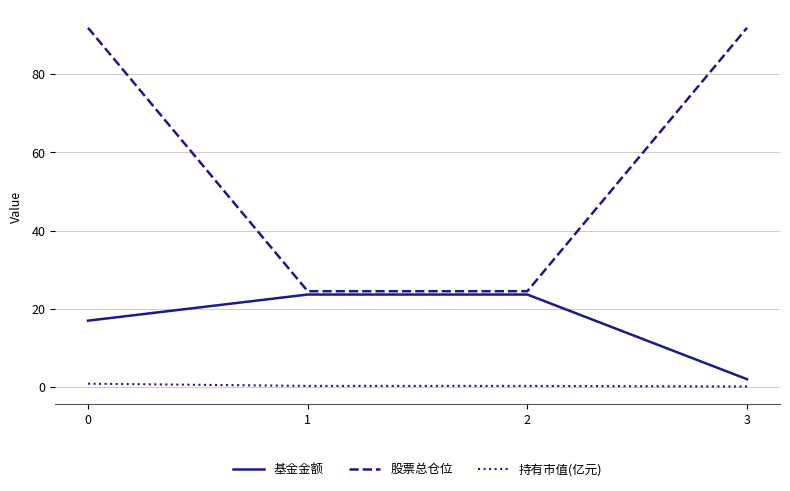

How many lines are shown in the chart?

3